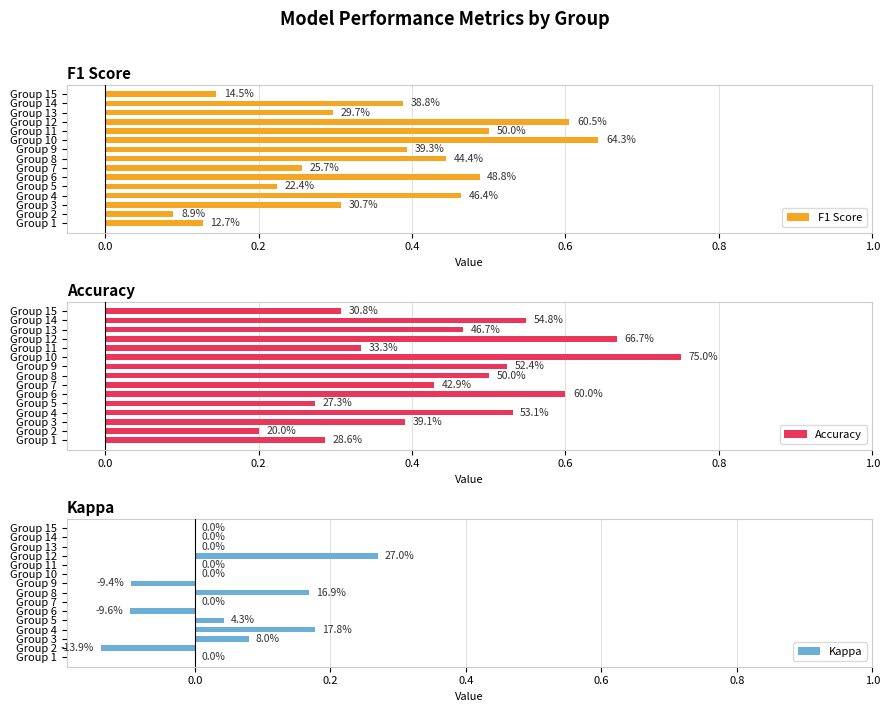

Which series has the largest range (max minus min)?

F1 Score